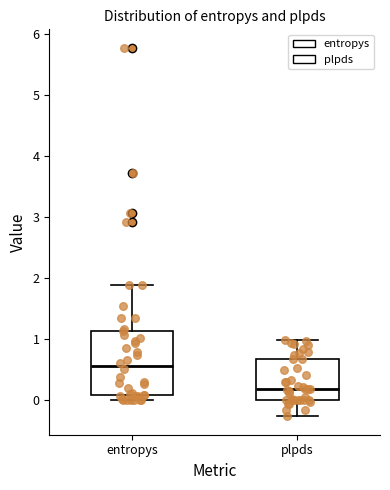

Where is the lower edge of the box for entropys on the y-axis? The values are not printed on the chart, so give them approximately, as read against the axis.

0.1